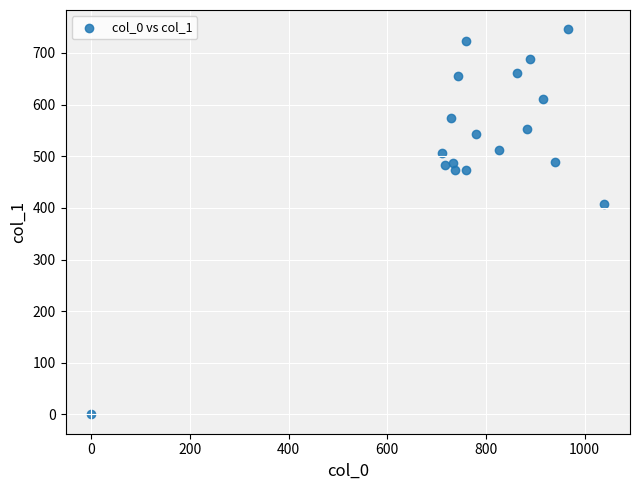

What Y value in the scatter plot is closest to 372?

408.4